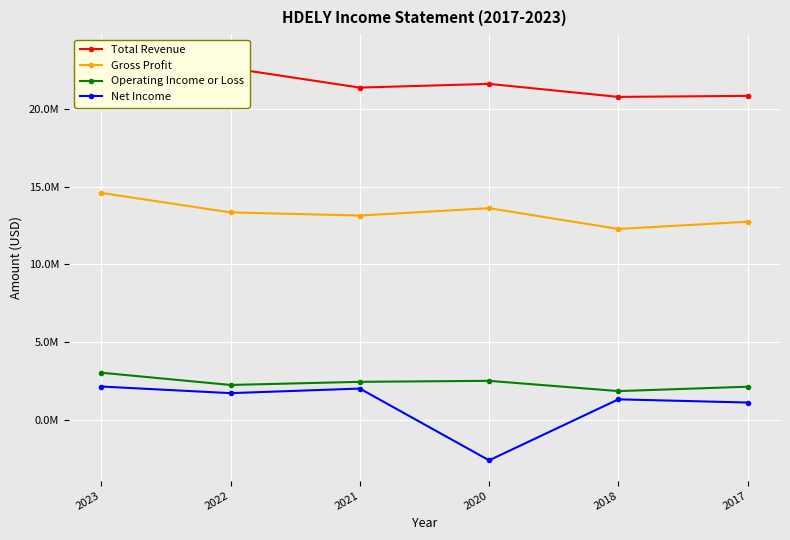

Rank the series at 2020 from lowest to highest value.

Net Income, Operating Income or Loss, Gross Profit, Total Revenue